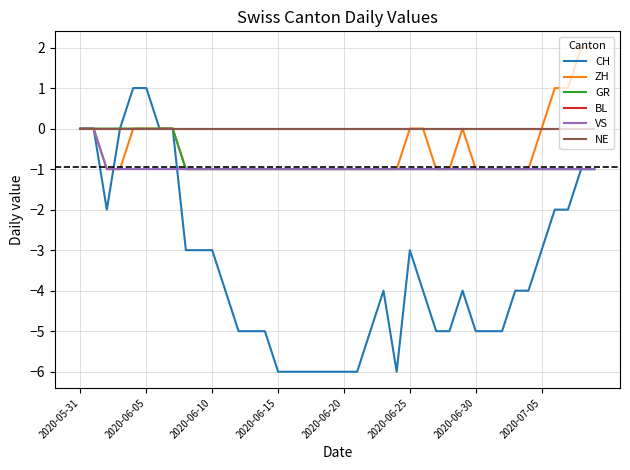

At how many categories does at least one series exceed 0?

6